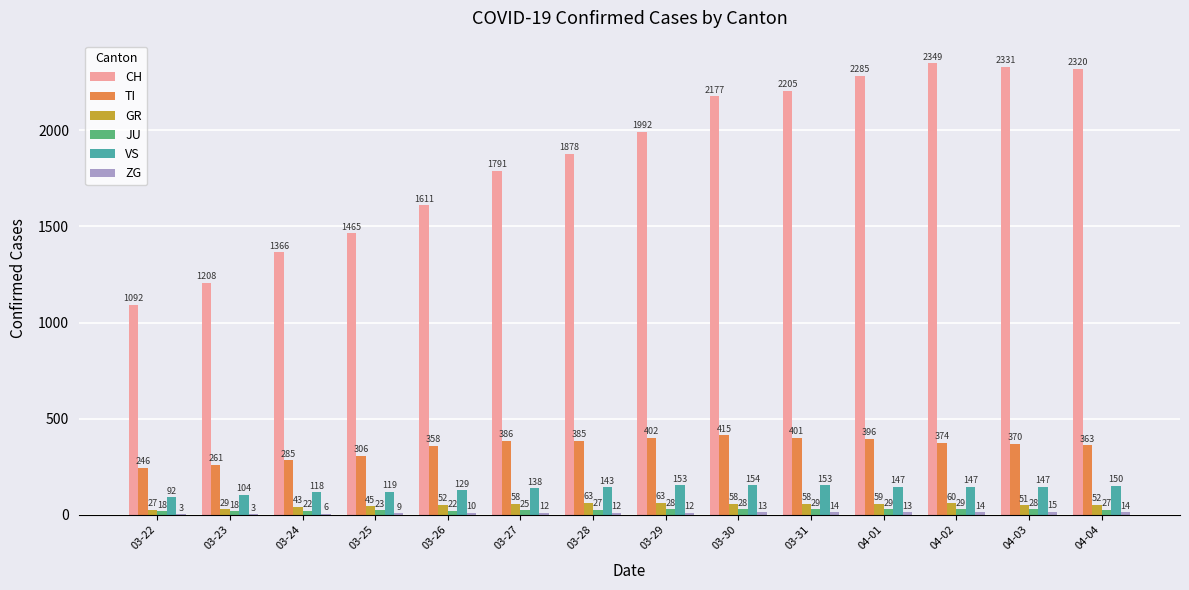

Read the VS value at 03-28, to the nearest 5.

145